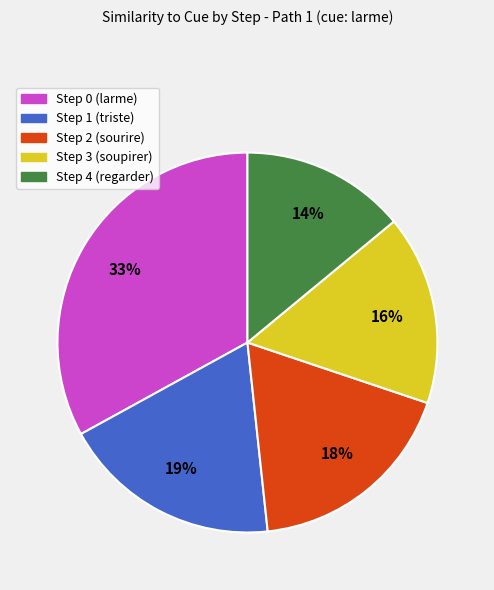

Which slice is the smallest?

Step 4 (regarder)